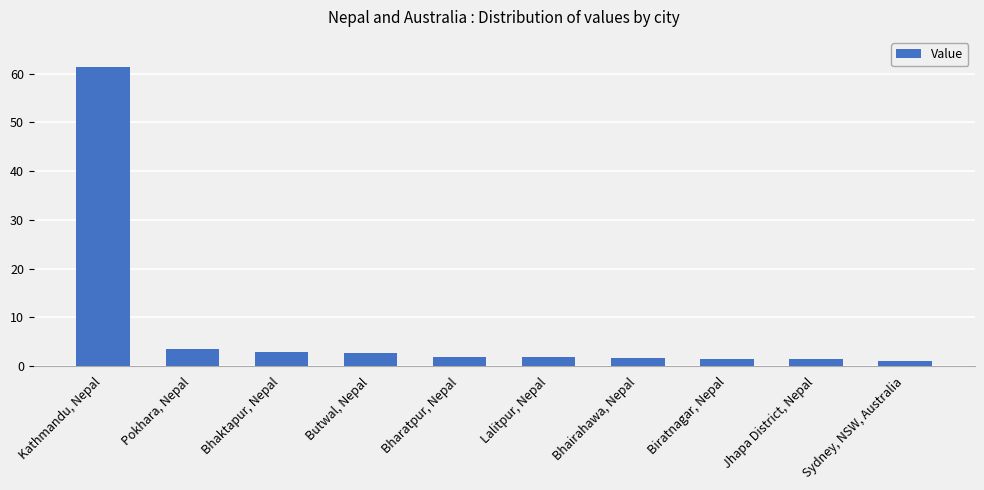

Does the chart contain any negative values?

No